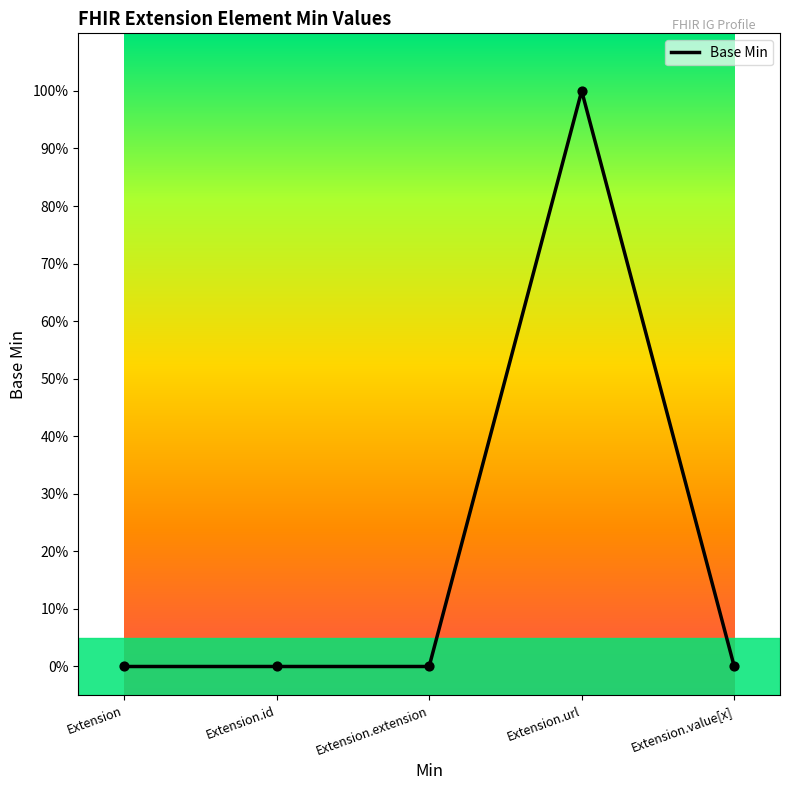

Which has a higher value, Extension.value[x] or Extension.url?

Extension.url